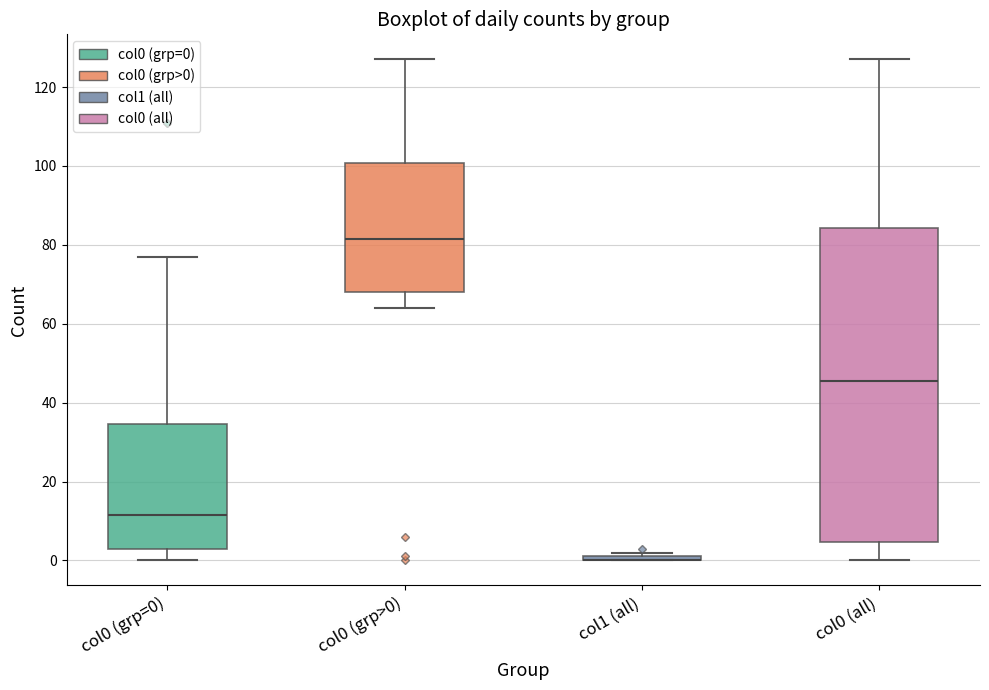

Where is the lower edge of the box for col1 (all) on the y-axis? The values are not printed on the chart, so give them approximately, as read against the axis.

0